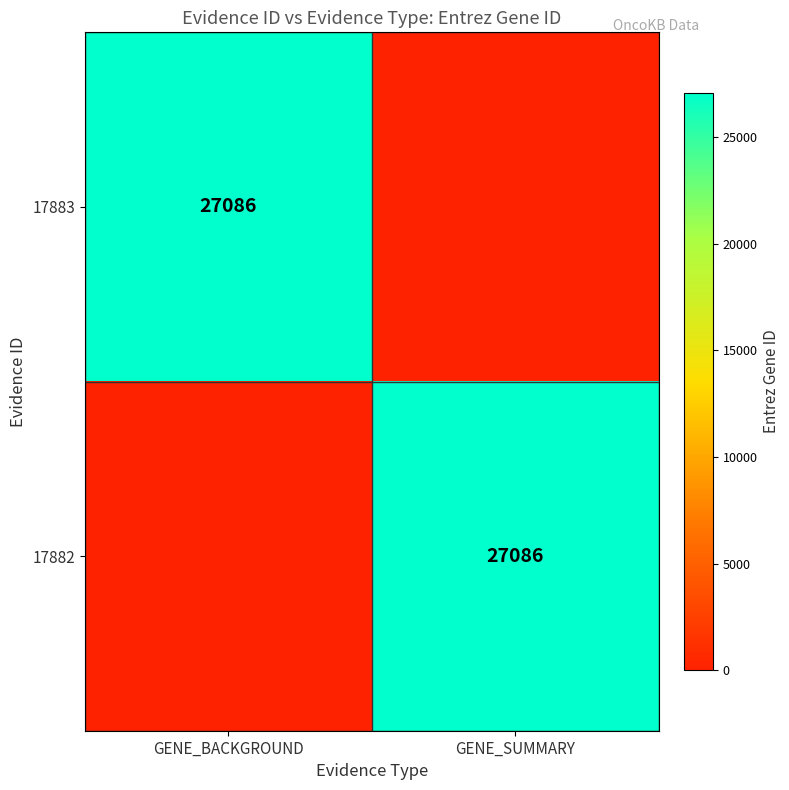

True or false: 17882 has a value of 27086 at GENE_SUMMARY.

True